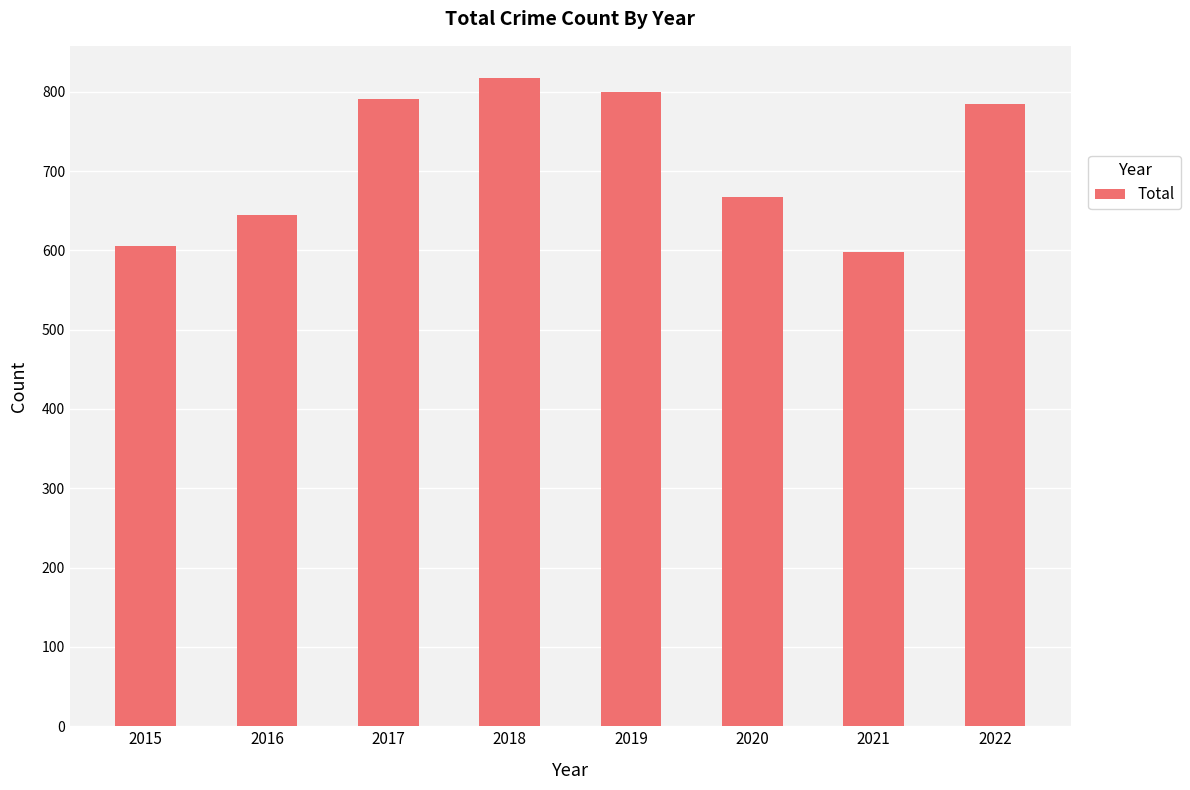

Does the chart contain stacked bars?

No